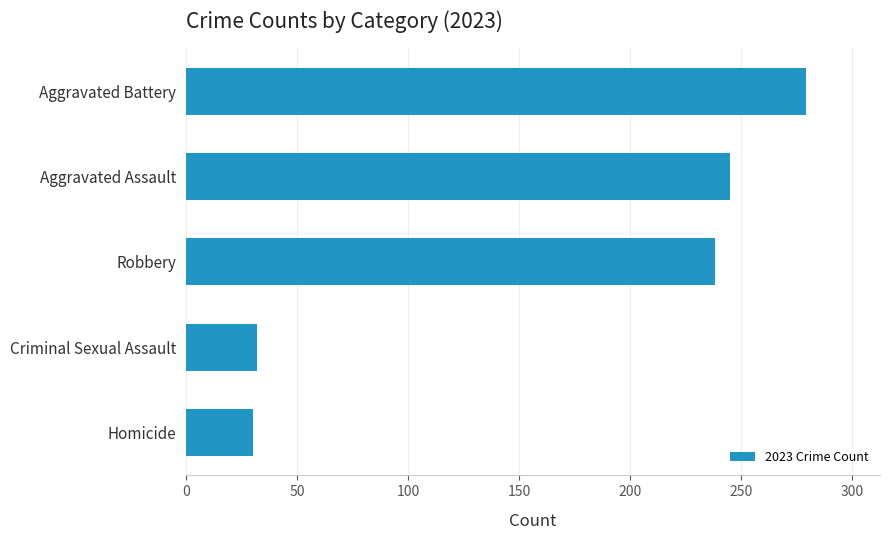

Is it true that the value at Robbery is 238?

True